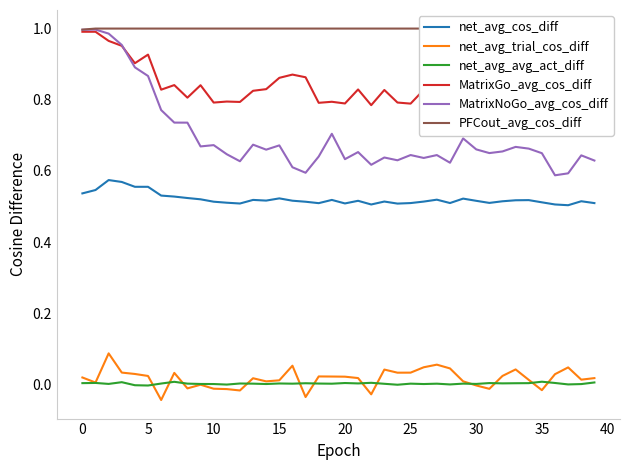

Is it true that net_avg_cos_diff equals 0.3 at 18?

False